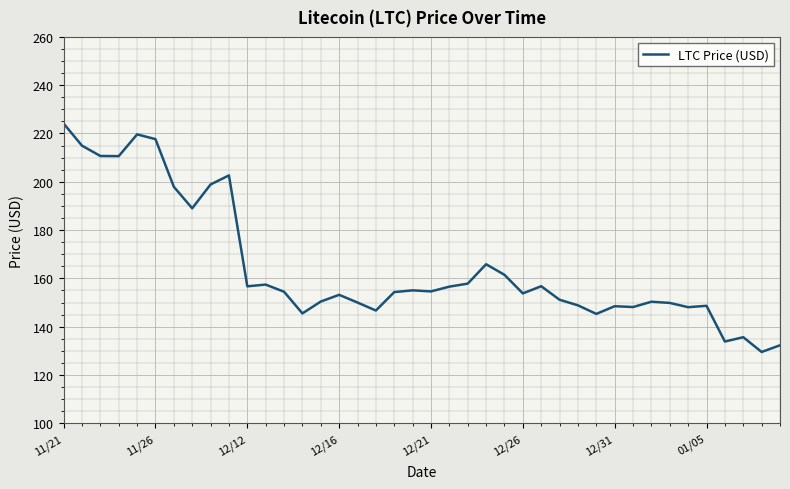

What is the smallest value displayed?

129.5